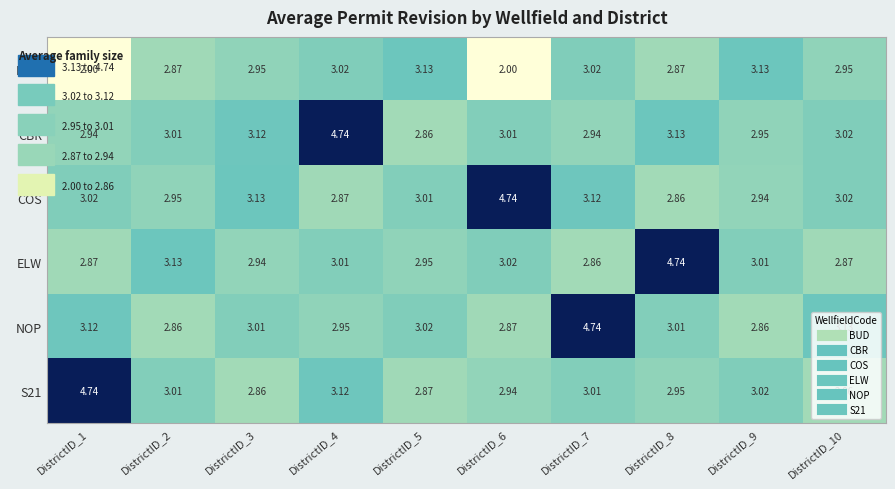

Which series has the largest total across all categories?

CBR